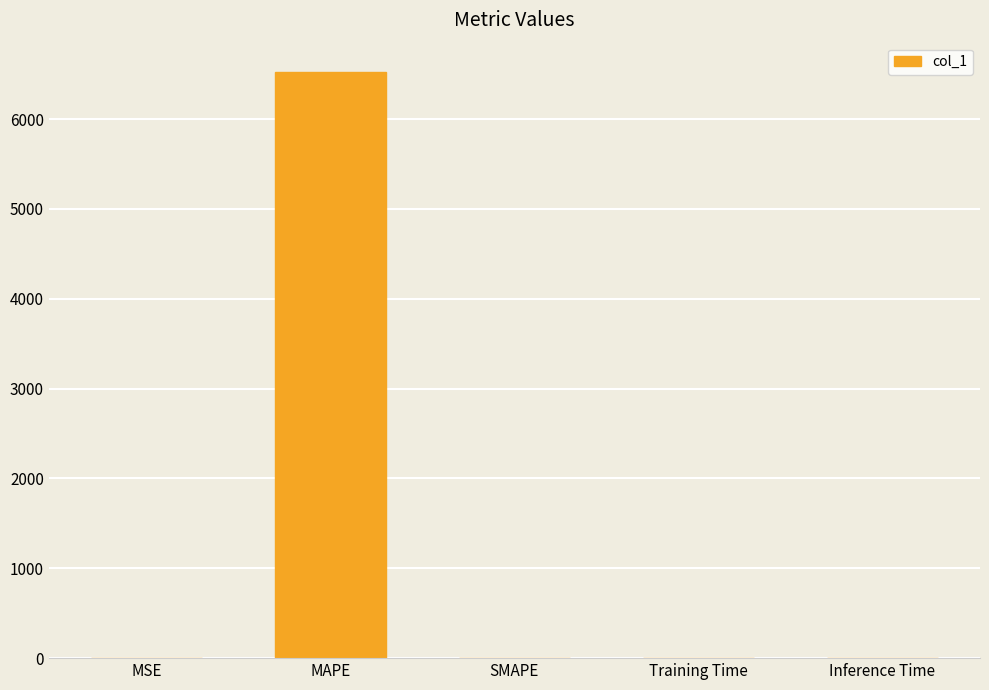

Between MAPE and MSE, which is larger?

MAPE